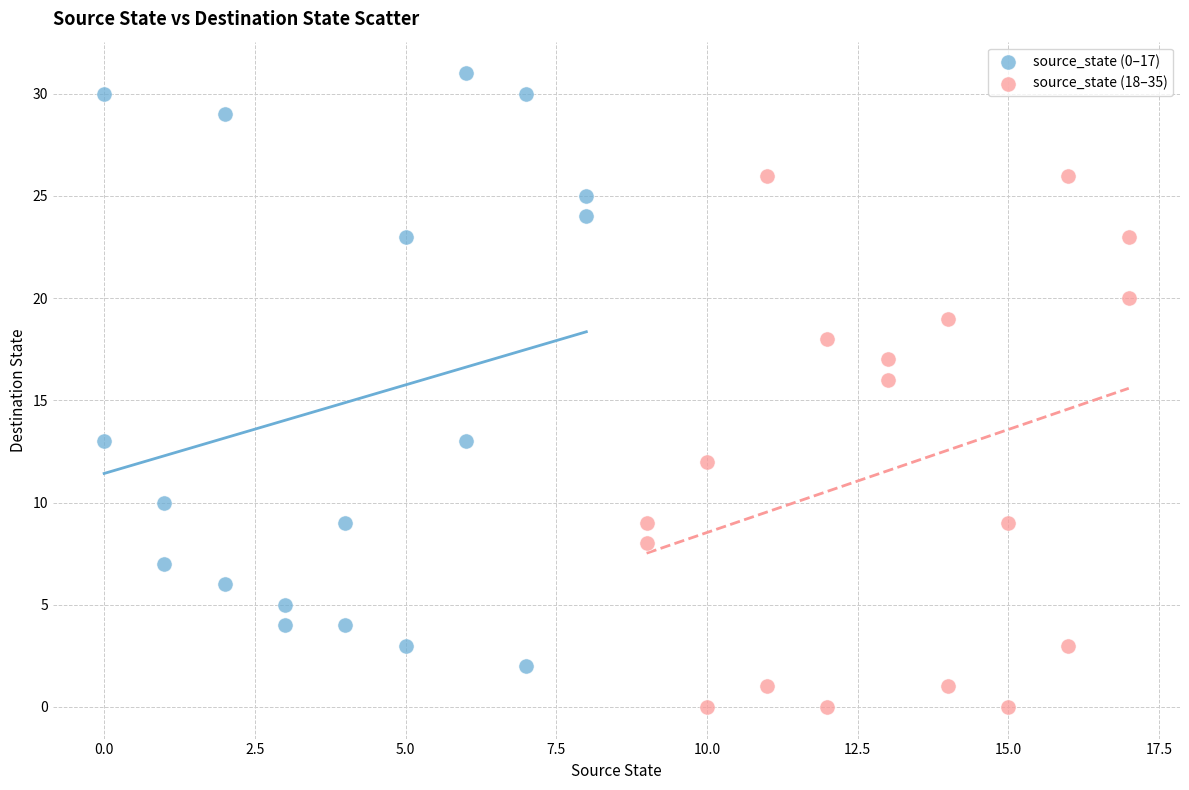

Which series has the largest Y range (max minus min)?

source_state (0–17)